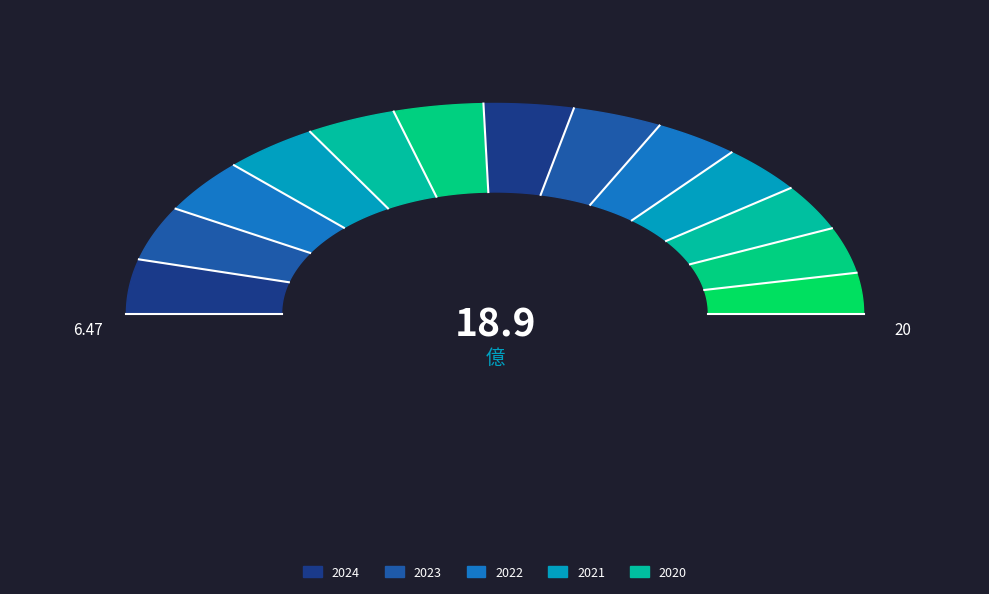

Combined, do 2014 and 2017 account for over 50%?

No